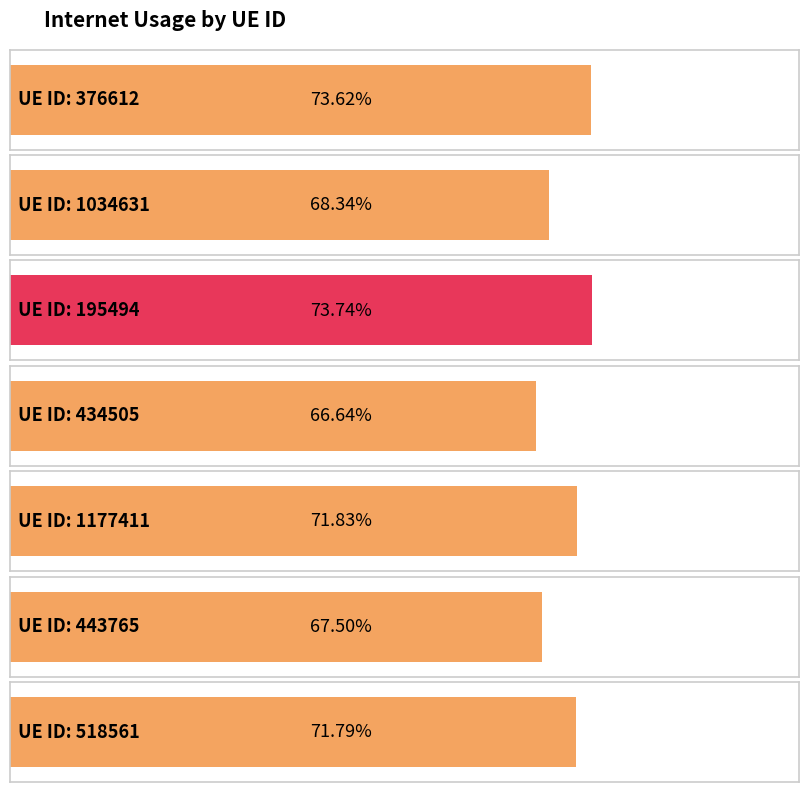

What is the greatest value displayed?

0.7